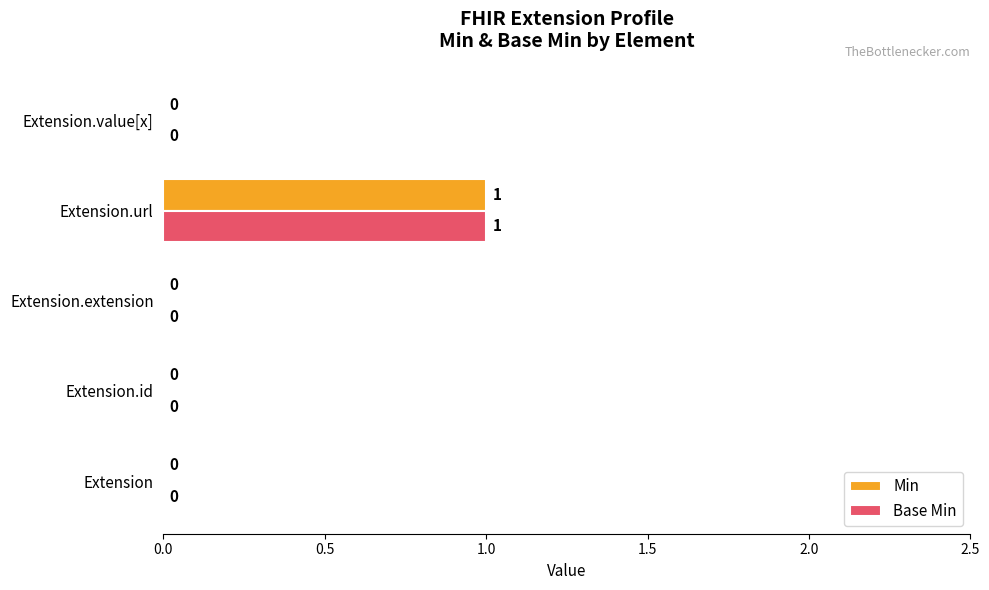

At which category is the sum across all series the highest?

Extension.url